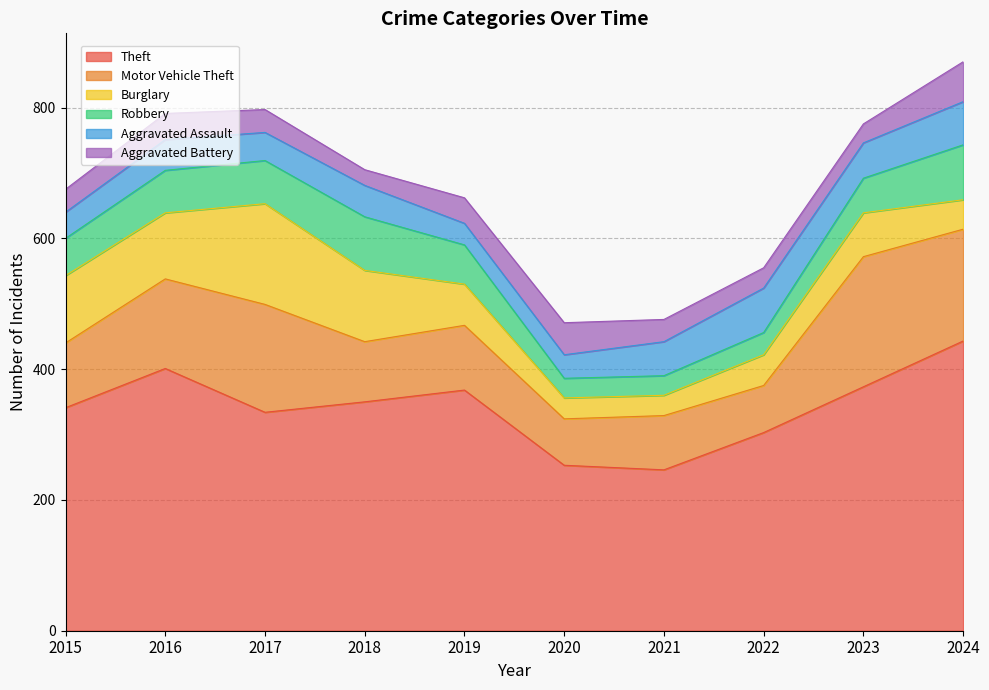

Between which two adjacent categories do Aggravated Assault and Burglary first intersect?

2019 and 2020